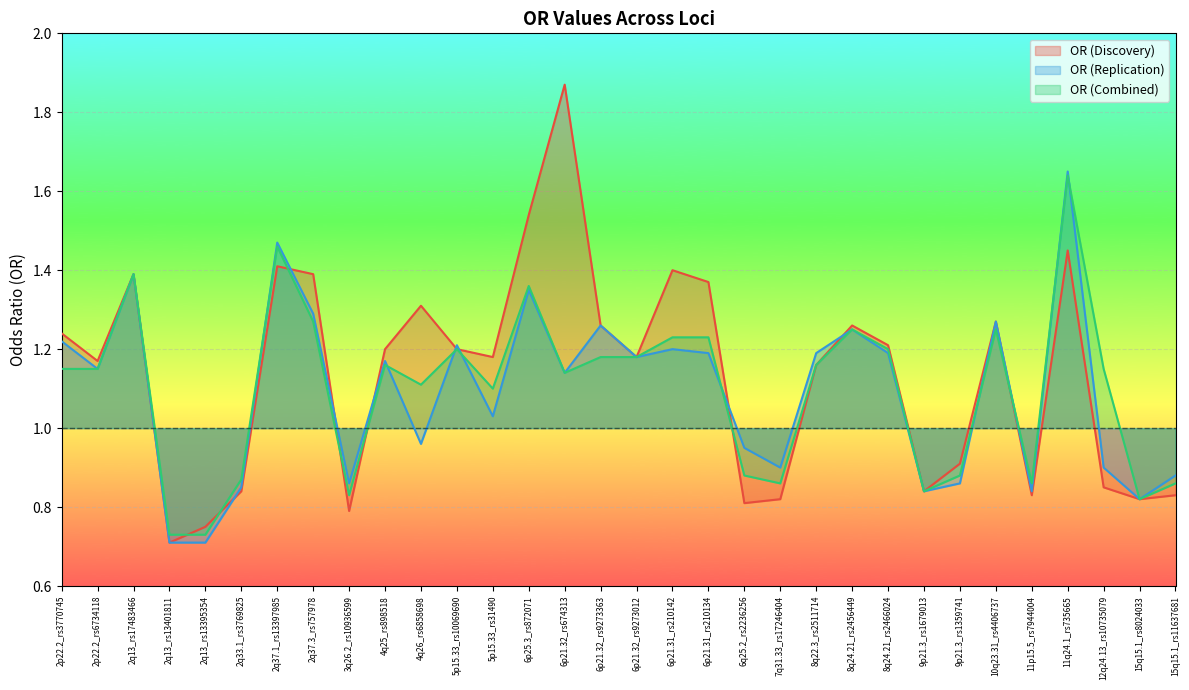

The value of OR (Replication) at 11p15.5_rs7944004 is 0.8. True or false?

True